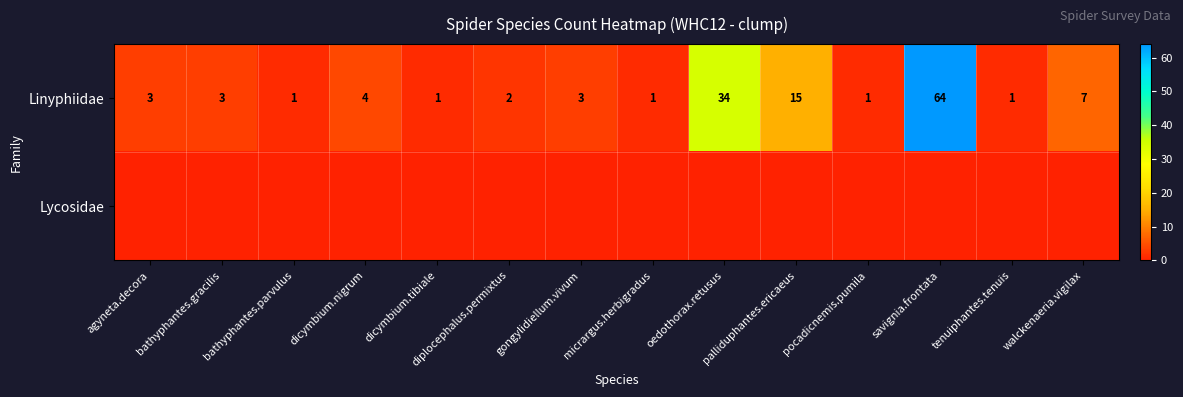

Read the Linyphiidae value at savignia.frontata, to the nearest 10.

60